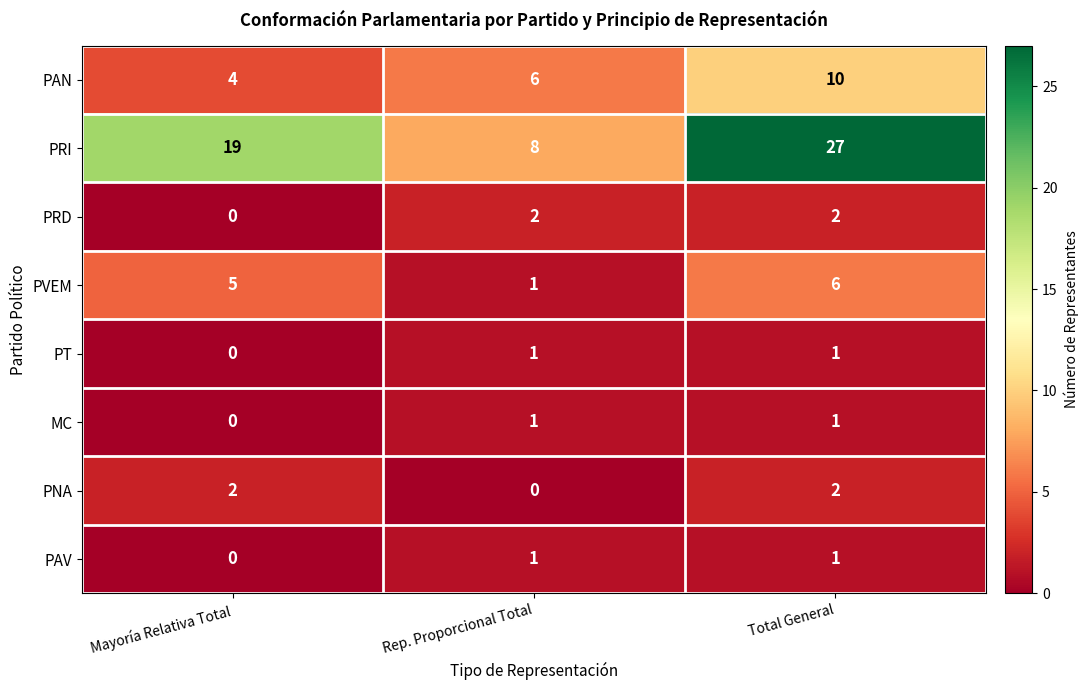

The MC series shows 1 at Rep. Proporcional Total. True or false?

True